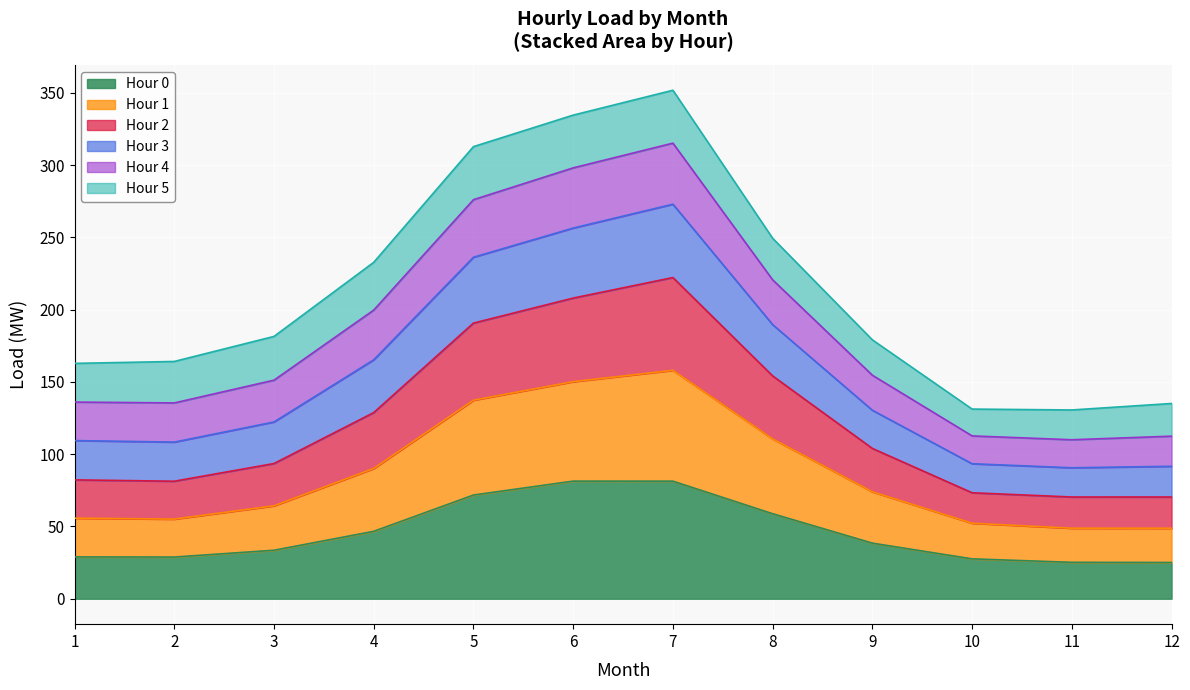

What is the total value across all series at 3?

181.5